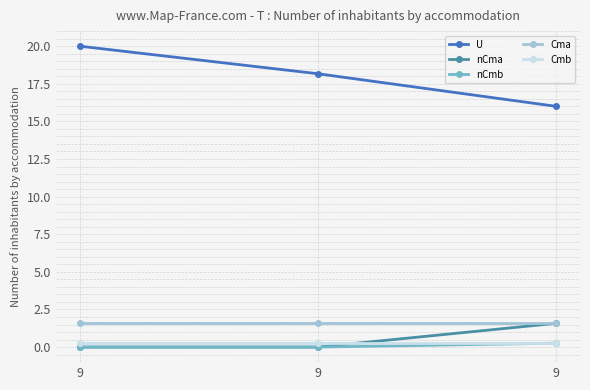

How many series are shown in this chart?

5